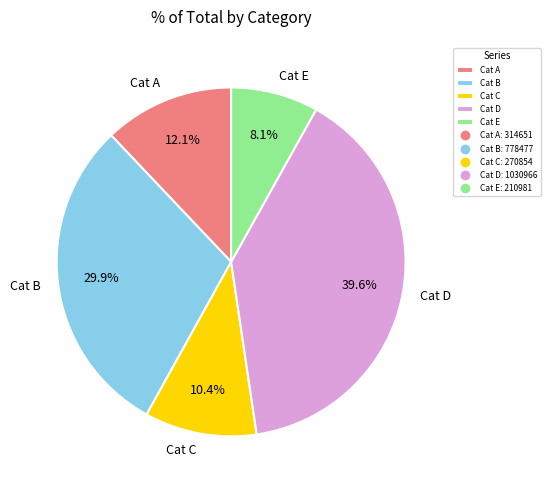

Does any single category account for the majority?

No